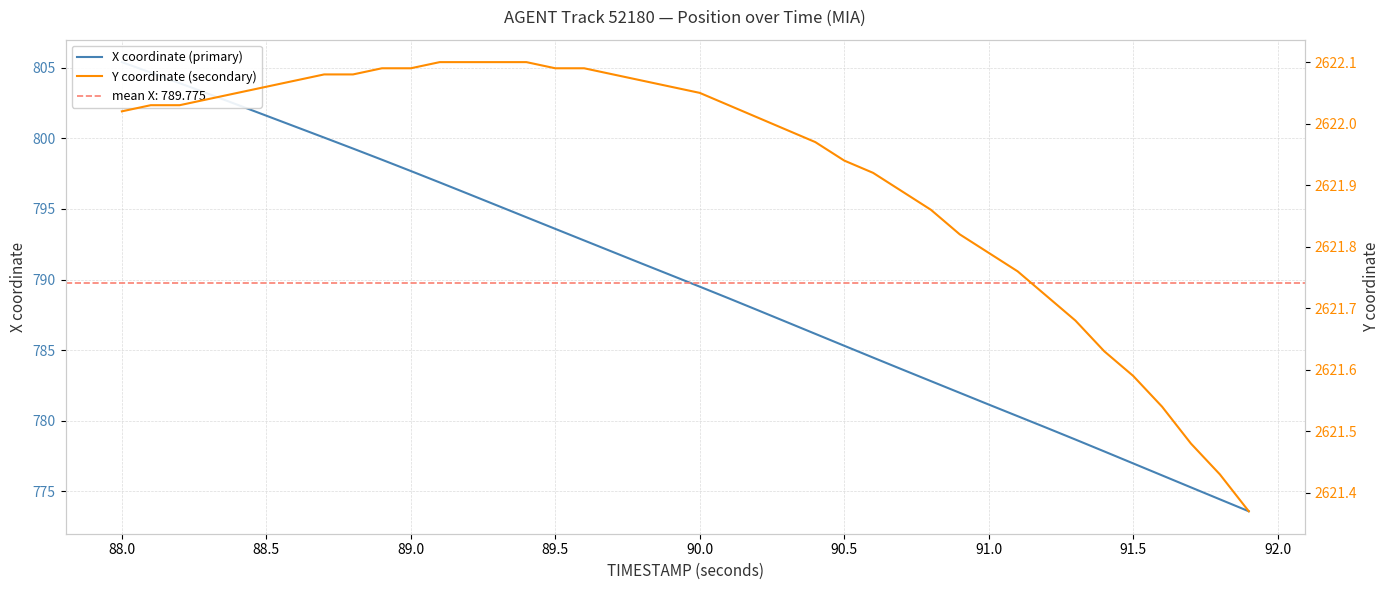

What is the sum of the Y coordinate (secondary) values at 88.5 and 90.0?

5244.1